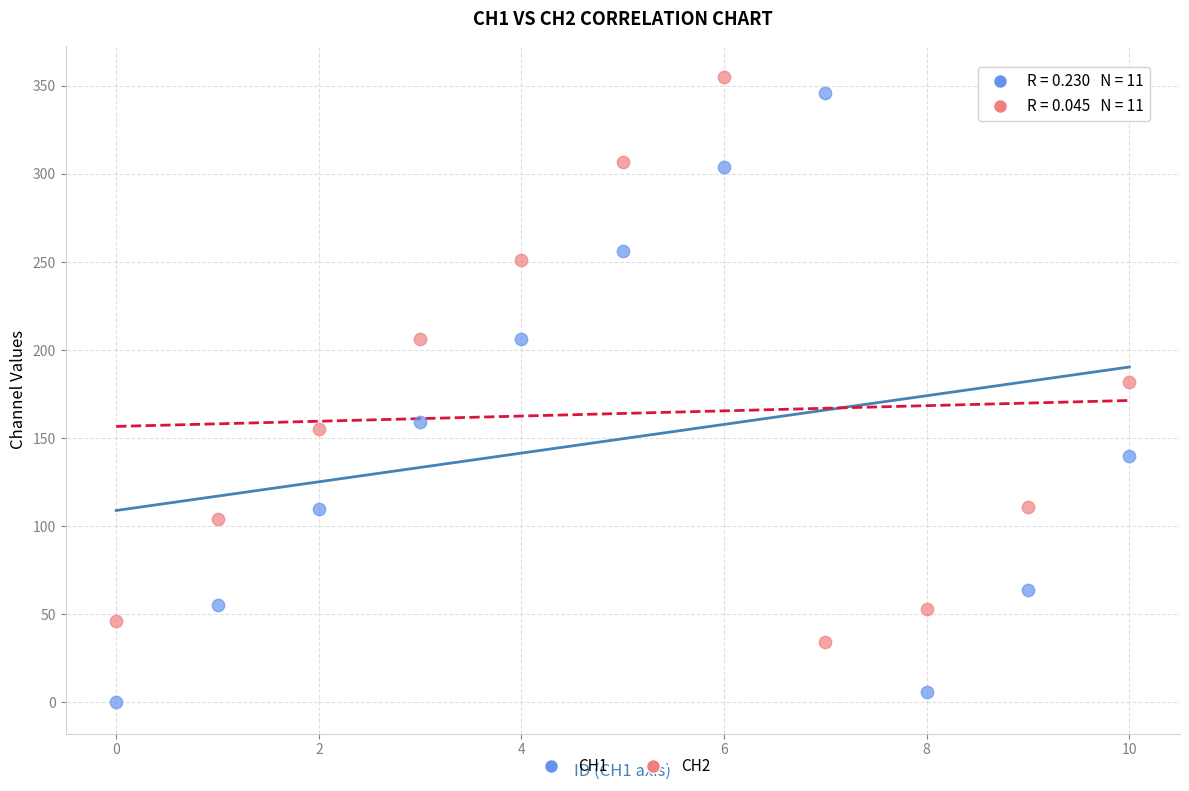

Across all data points, what is the range of Y values (max minus min)?

355